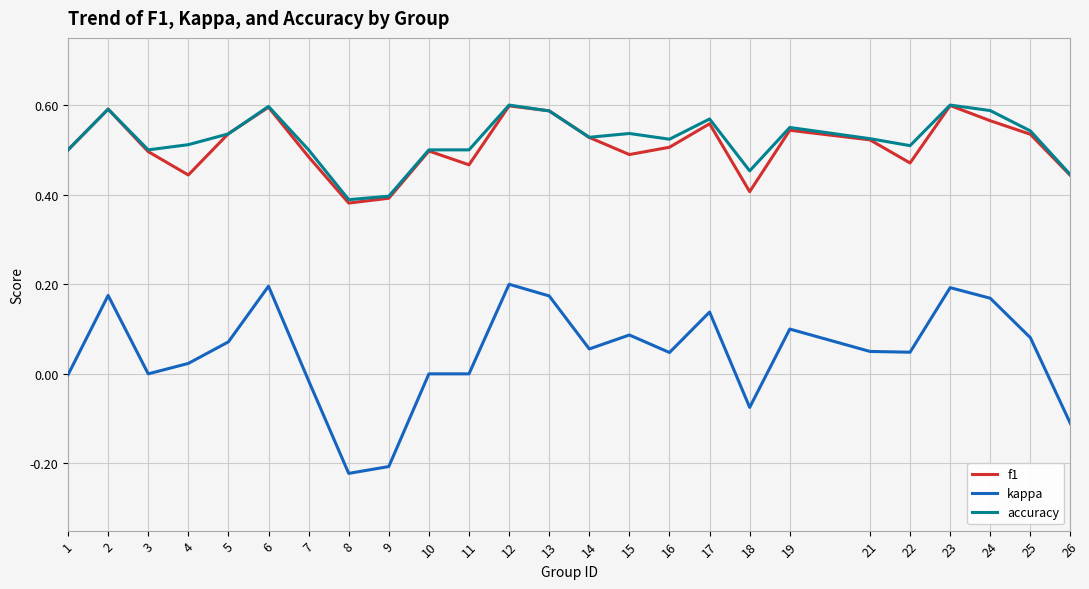

Which series has the largest range (max minus min)?

kappa